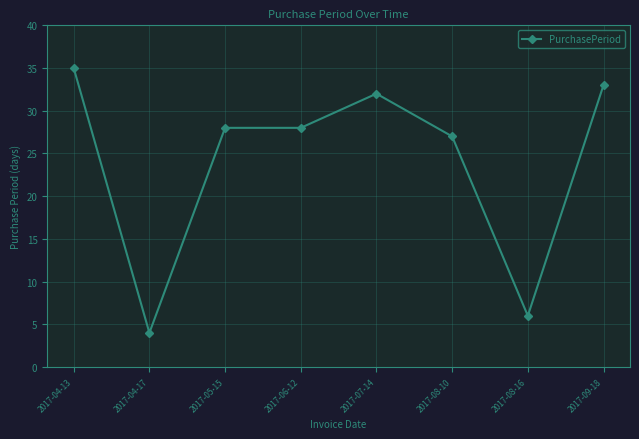

At which label is the value closest to 19?

2017-08-10